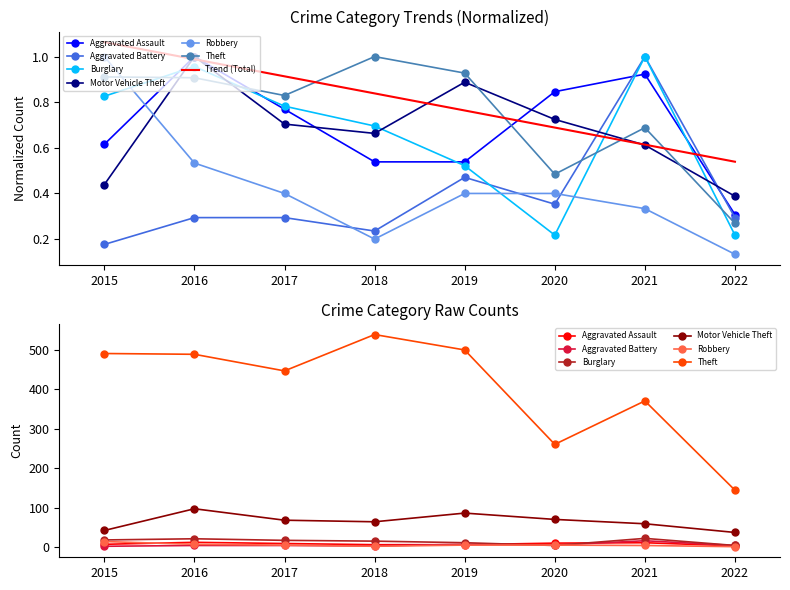

What are all the series names shown in the legend?

Aggravated Assault, Aggravated Battery, Burglary, Motor Vehicle Theft, Robbery, Theft